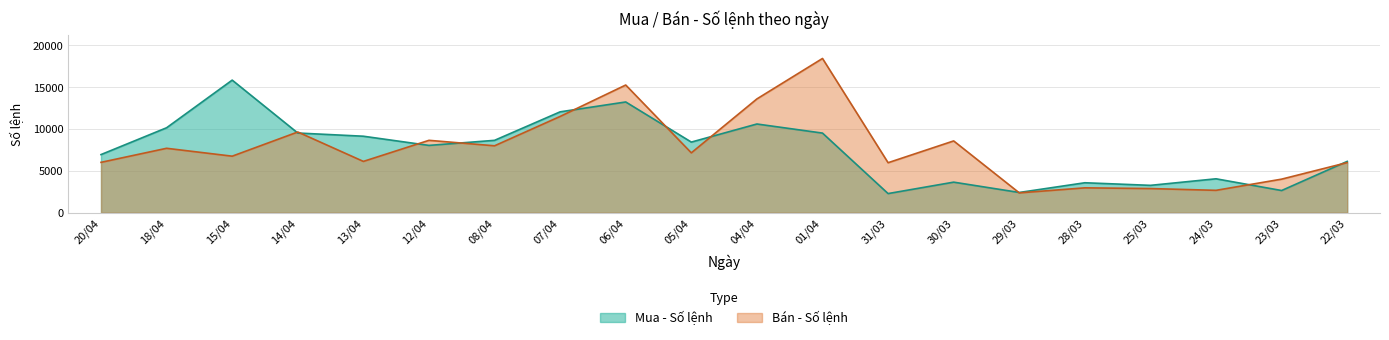

What is the greatest value displayed?

18439